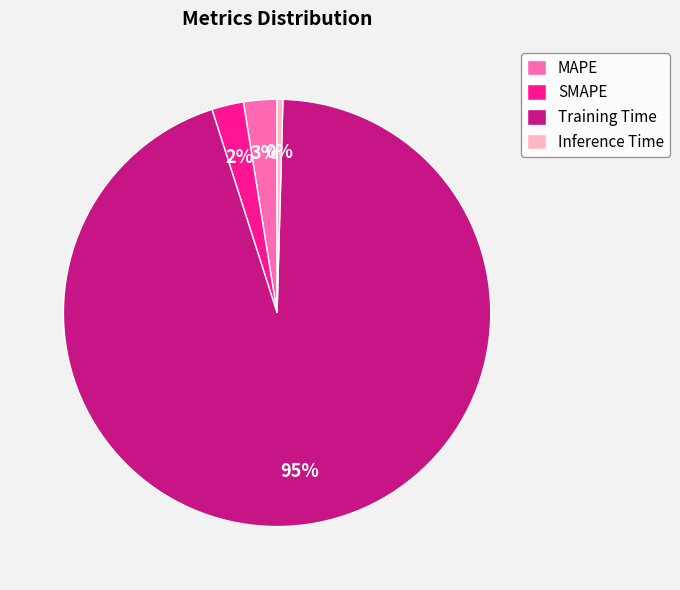

Is there a majority slice in this chart?

Yes